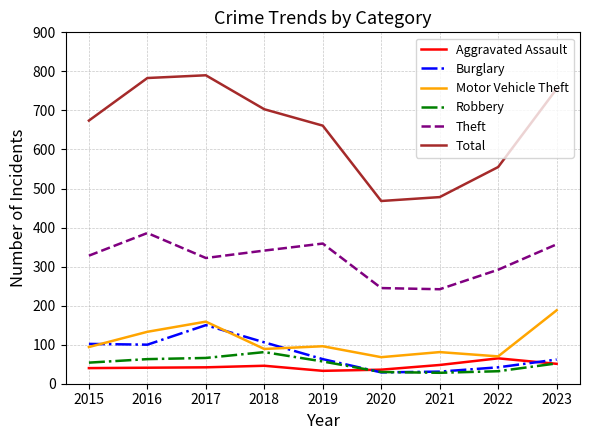

The Robbery series shows 29 at 2017. True or false?

False